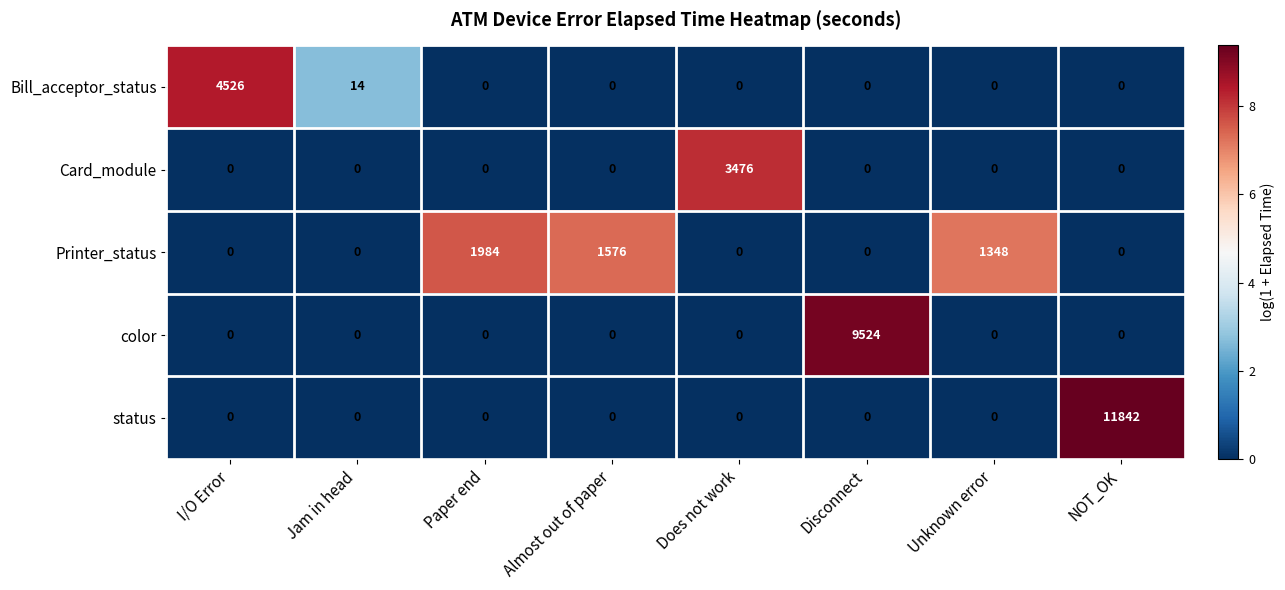

True or false: status has a value of 0 at Unknown error.

True